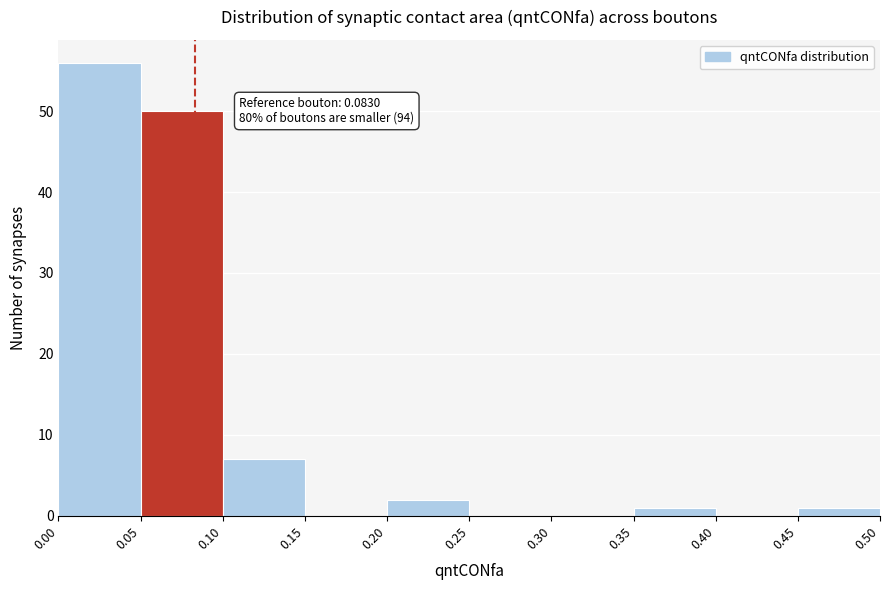

Over which range of the x-axis is the bar tallest?

0.00 to 0.05